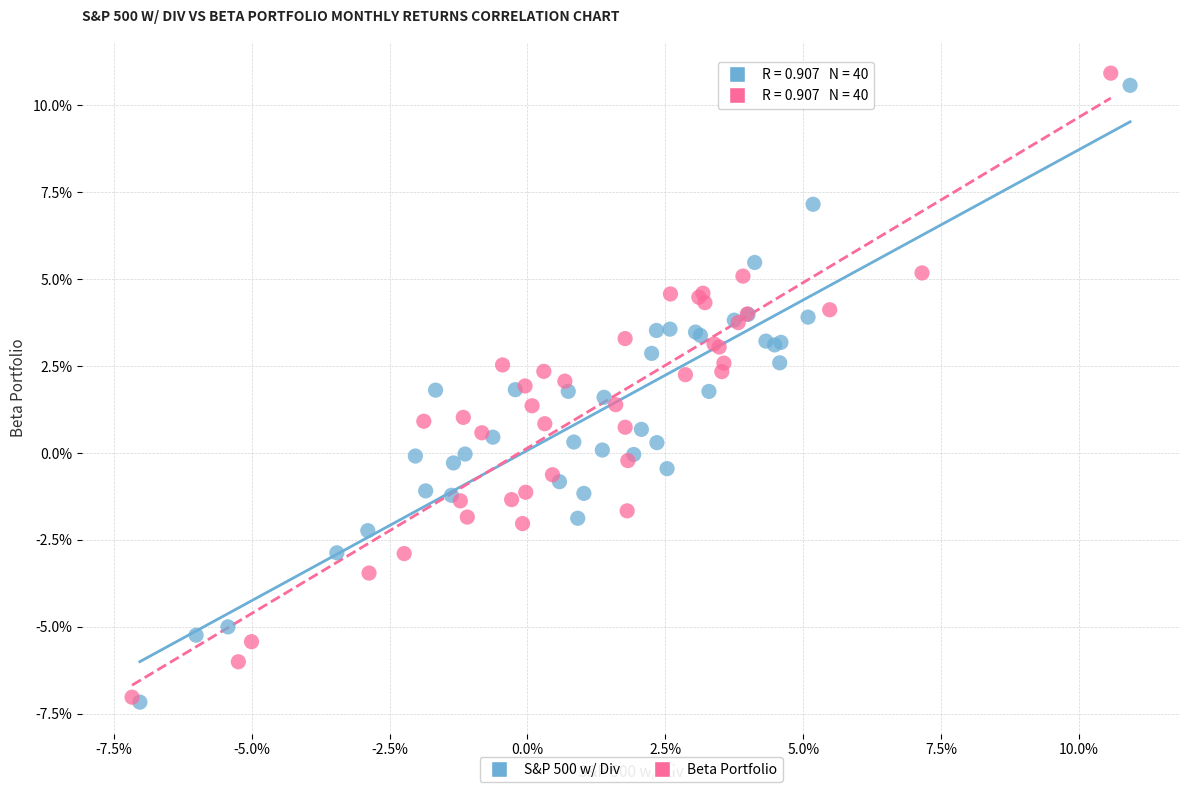

What are all the series names shown in the legend?

S&P 500 w/ Div, Beta Portfolio